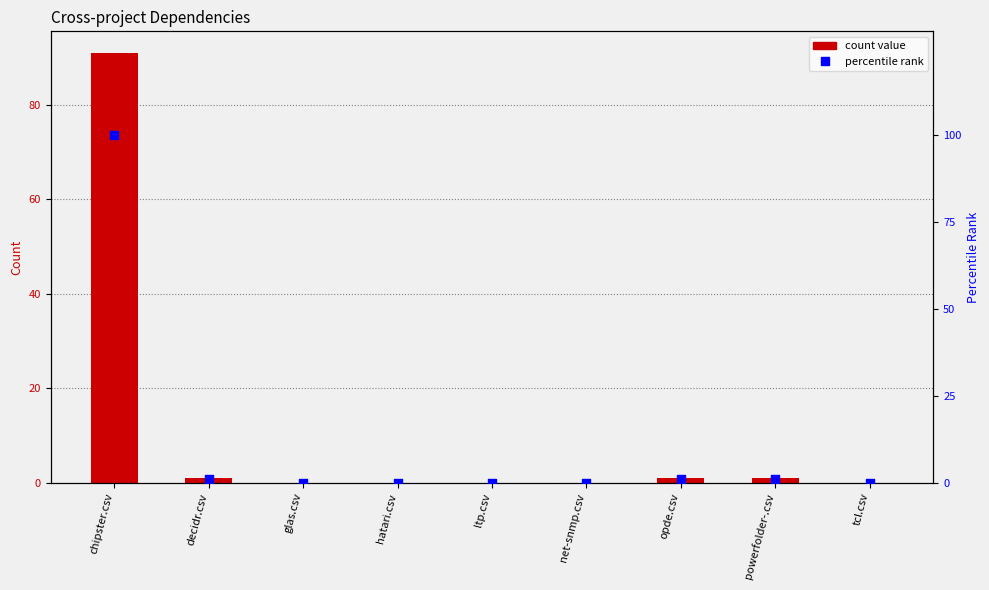

Which series has the widest spread of Y values?

percentile rank